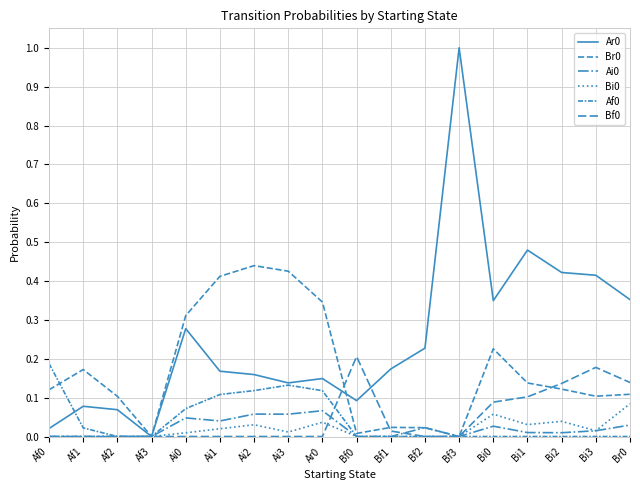

What is the average value of the Ar0 series?

0.3